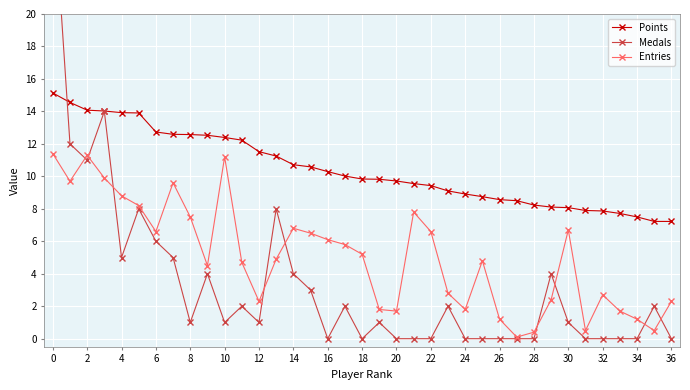

What is the maximum value for Entries?

11.4